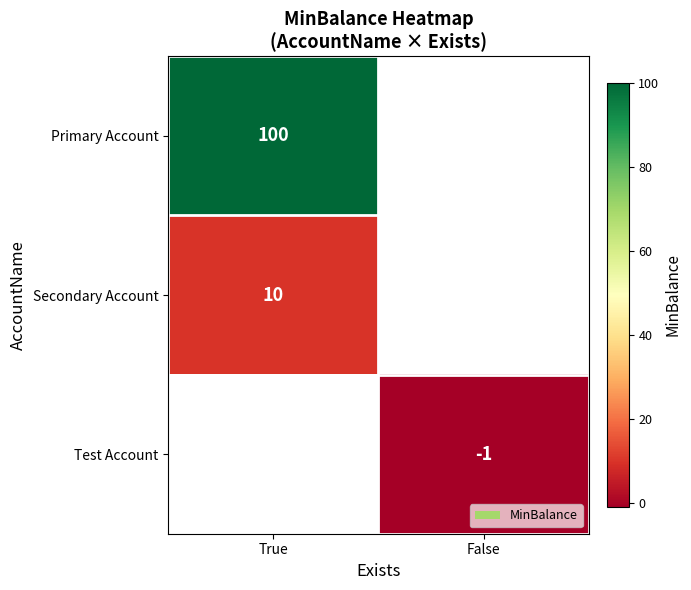

True or false: Secondary Account has a value of 15 at True.

False